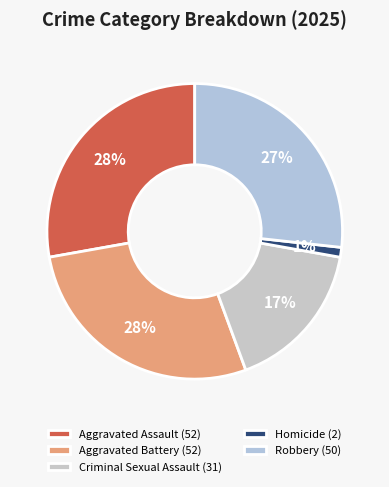

To the nearest percent, what is the difference between the largest and smallest slice percentages?

27%